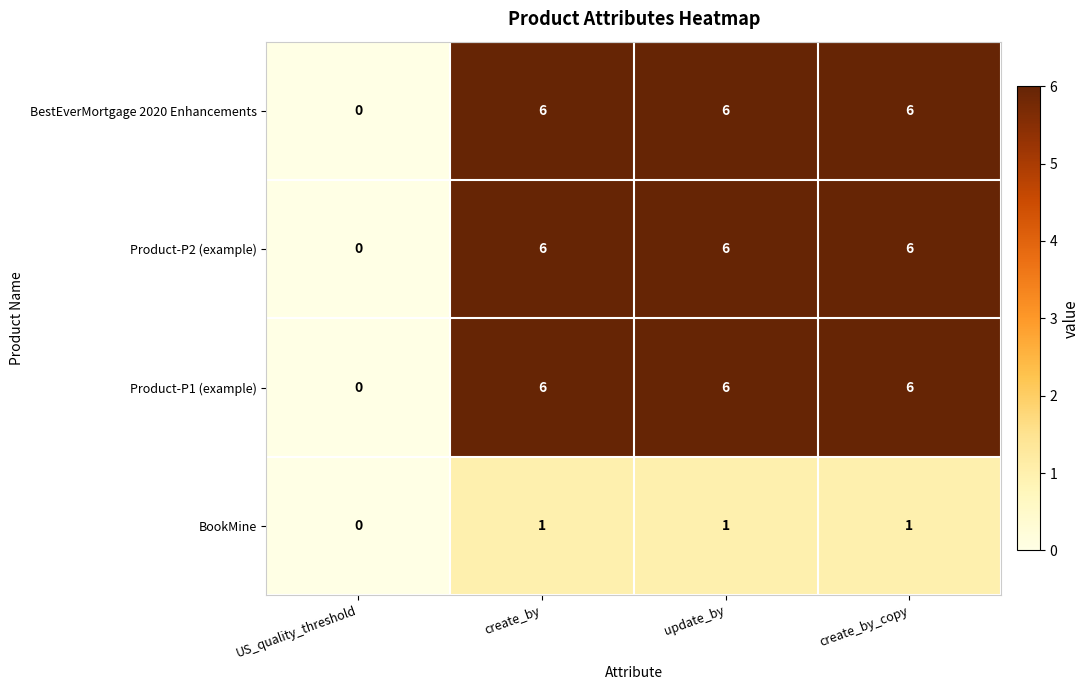

Is it true that Product-P2 (example) equals 3 at create_by_copy?

False